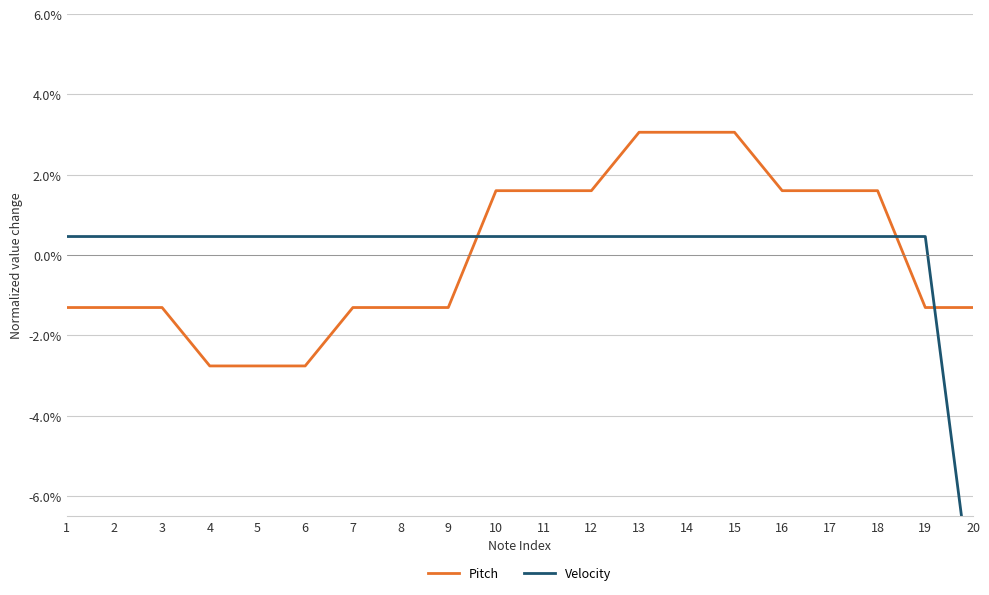

Reading left to right, what are all the values shown in this chart?

Pitch: -1.3	-1.3	-1.3	-2.8	-2.8	-2.8	-1.3	-1.3	-1.3	1.6	1.6	1.6	3.1	3.1	3.1	1.6	1.6	1.6	-1.3	-1.3
Velocity: 0.5	0.5	0.5	0.5	0.5	0.5	0.5	0.5	0.5	0.5	0.5	0.5	0.5	0.5	0.5	0.5	0.5	0.5	0.5	-8.7